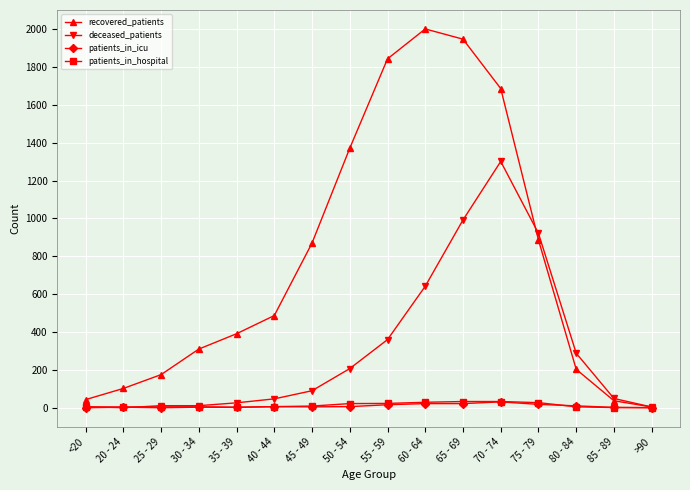

The value of recovered_patients at 75 - 79 is 886. True or false?

True